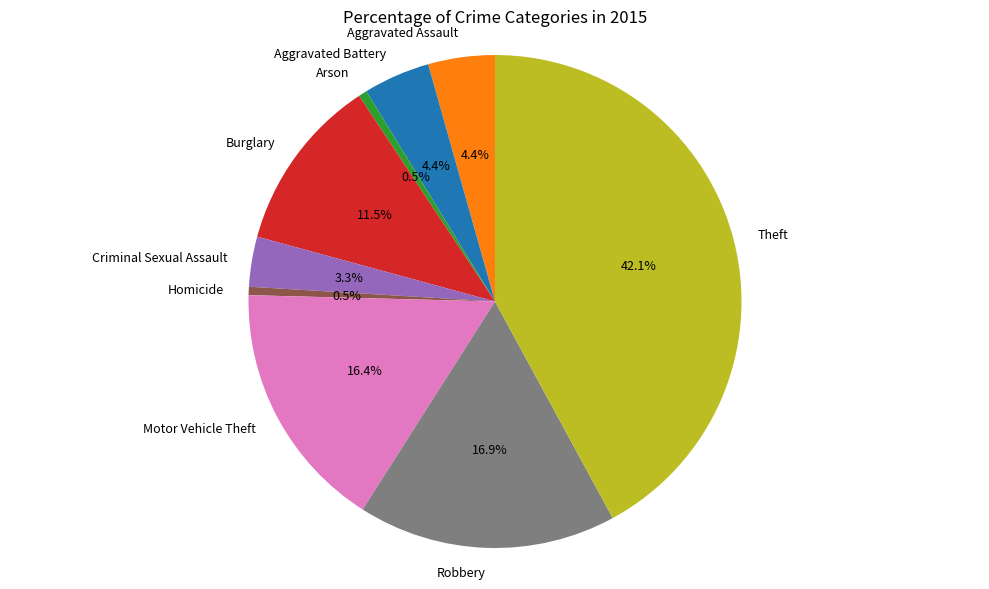

What portion of the pie excludes Criminal Sexual Assault?

96.7%